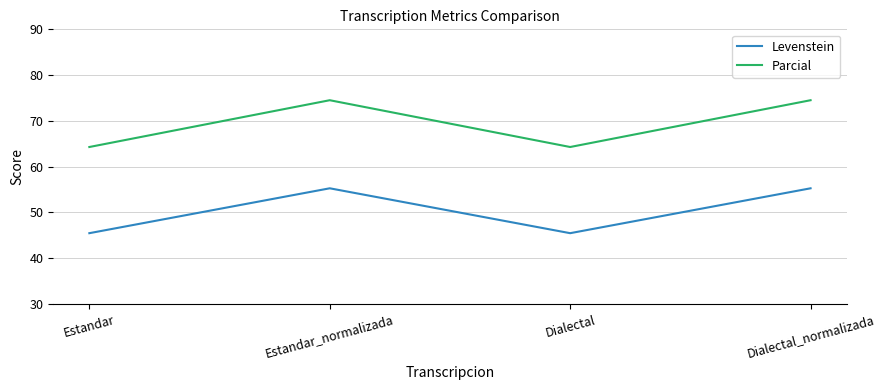

At which label does Levenstein first exceed 55?

Estandar_normalizada